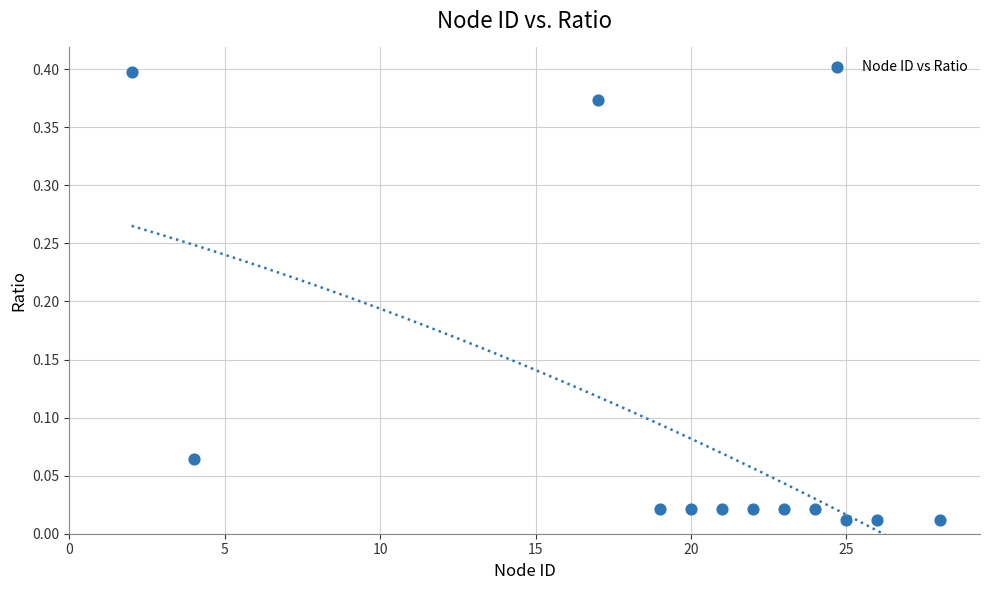

What is the range of X values (max minus min)?

26.0